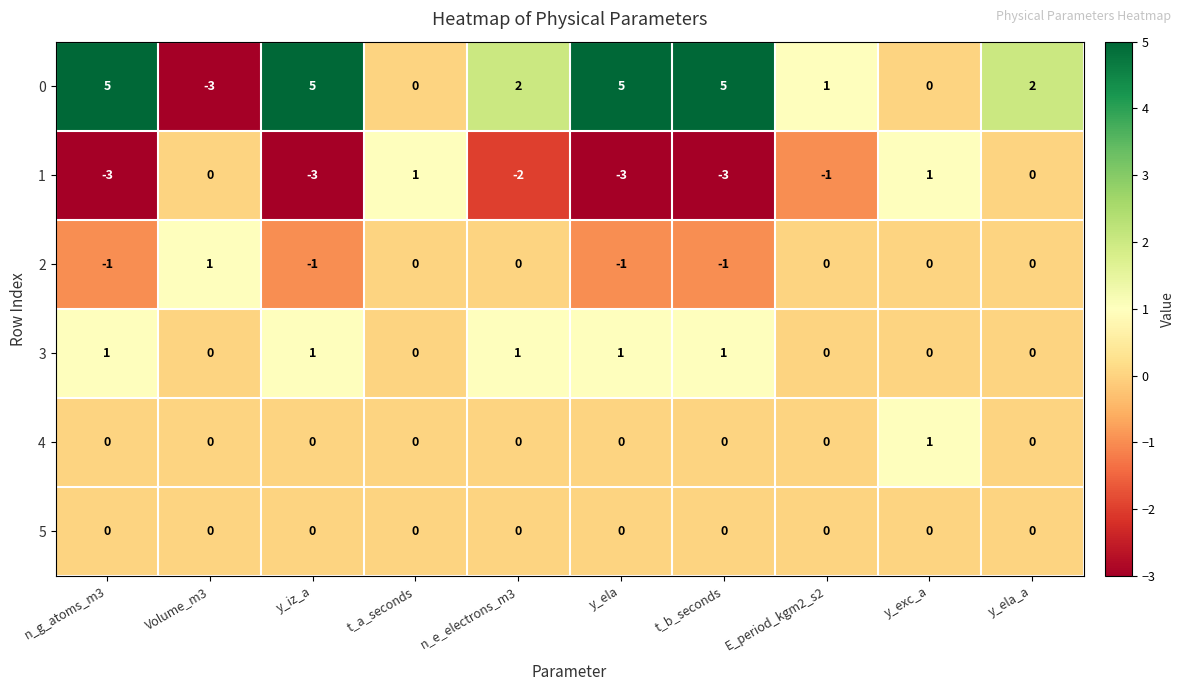

What is the difference between the highest and lowest values at Volume_m3?

4